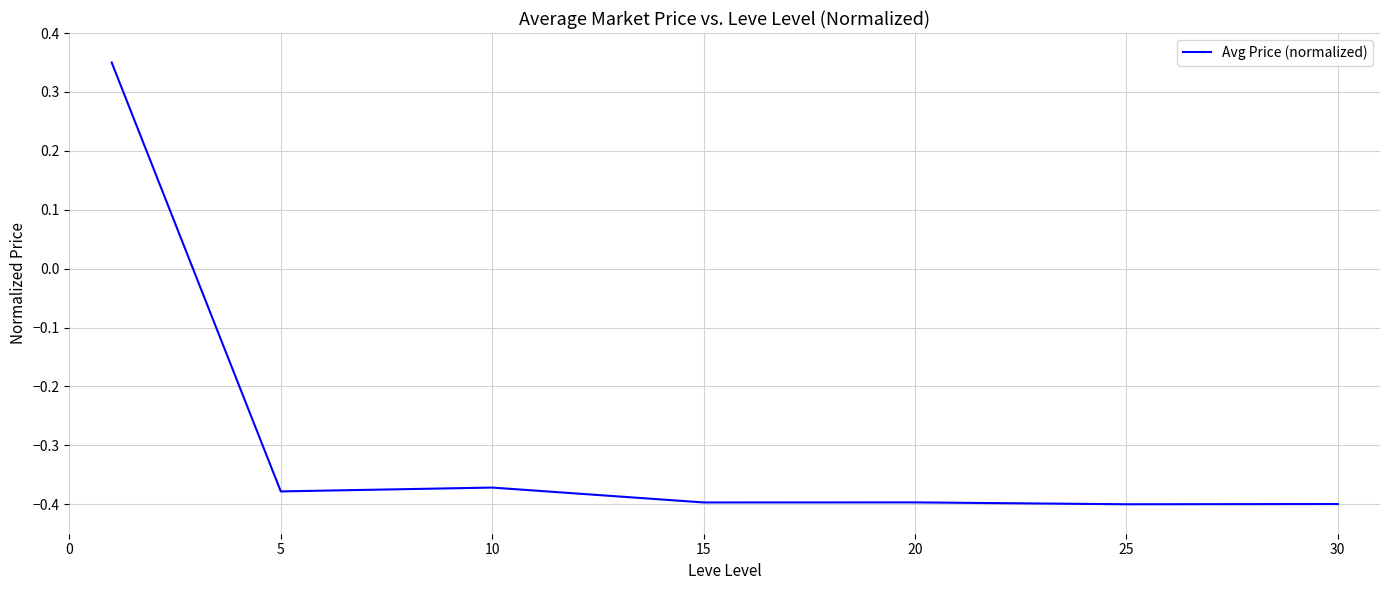

What is the average value?

-0.3